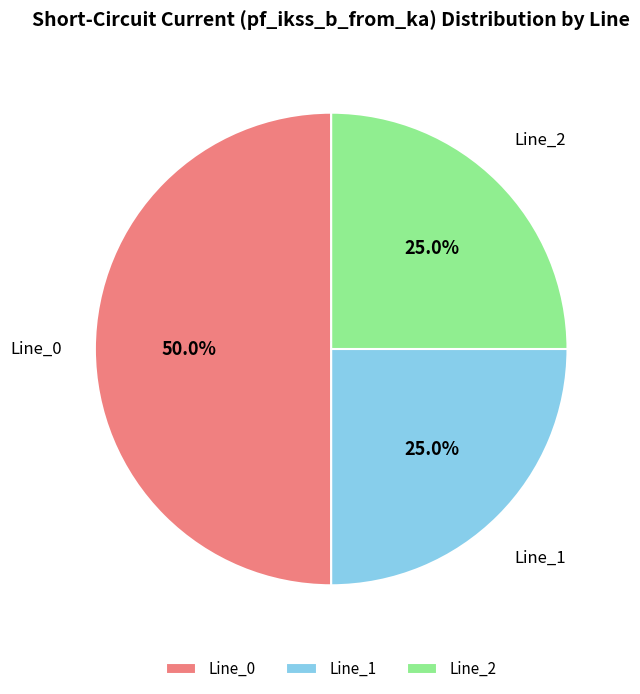

Combined, what portion of the pie is Line_2 and Line_0?

75.0%